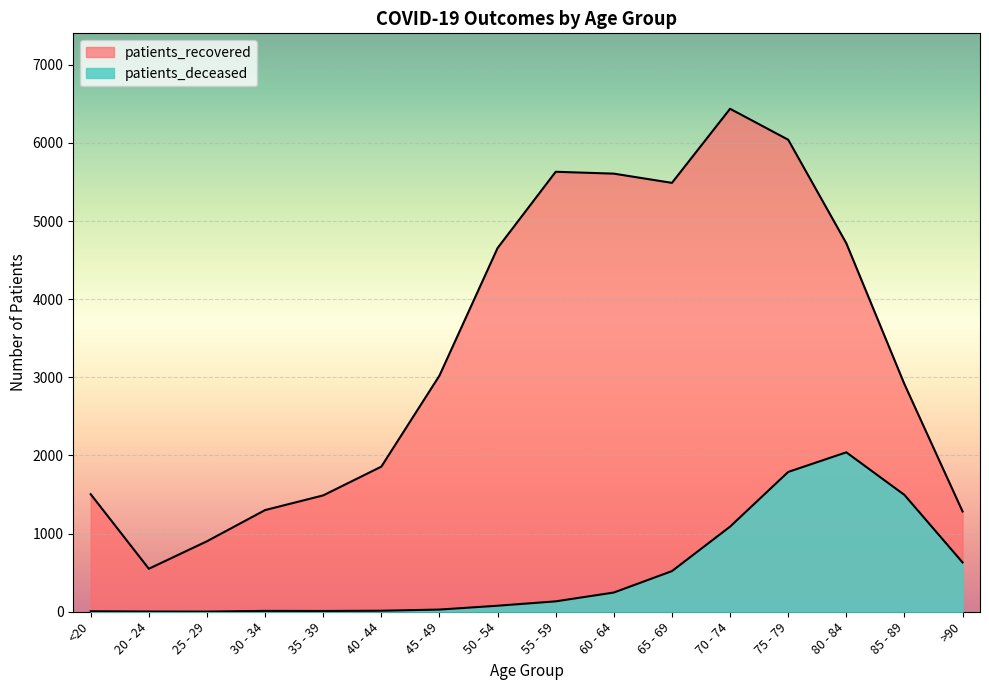

Is the value of patients_deceased at 30 - 34 greater than the value of patients_recovered at <20?

No